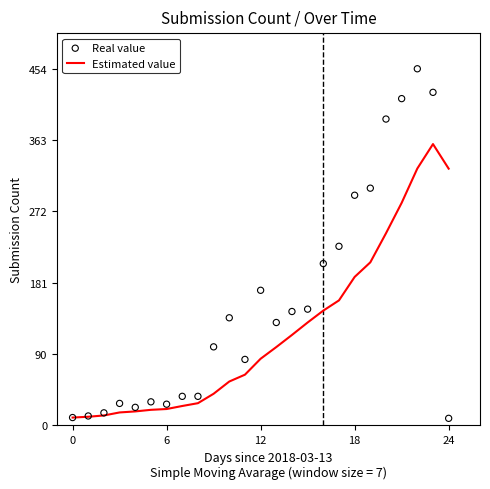

What is the total value across all series at 14?

260.1